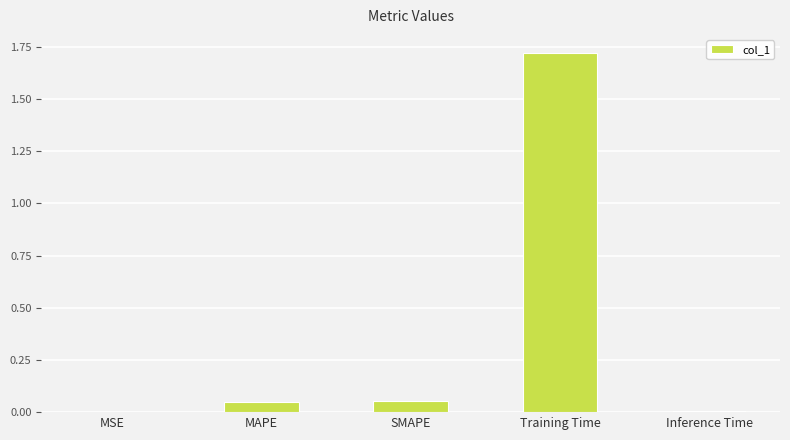

Which label corresponds to the largest value in the chart?

Training Time